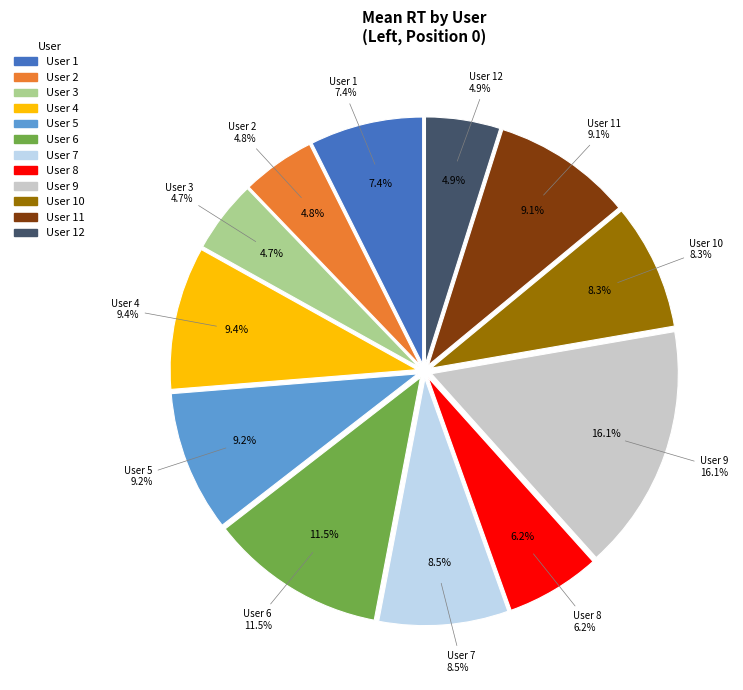

To the nearest percent, what portion does 3 represent?

5%